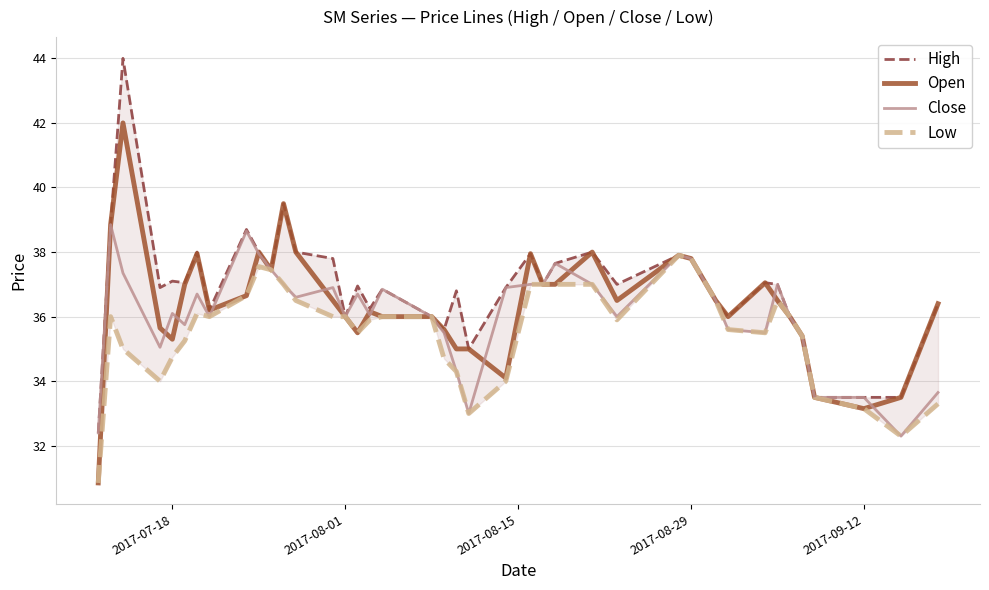

What is the highest value of the Close series?

38.9